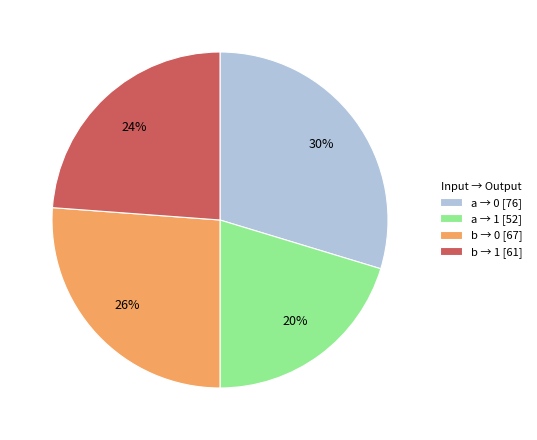

What percentage is the a → 0 [76] slice, to the nearest percent?

30%